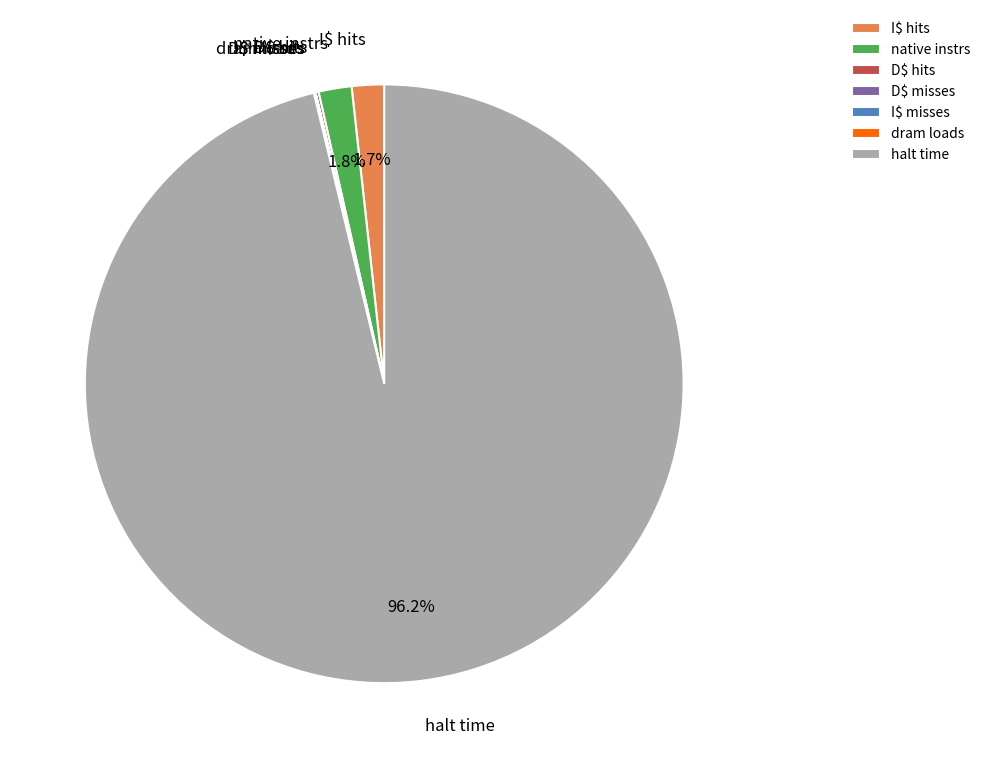

Does halt time account for over 50% of the chart?

Yes